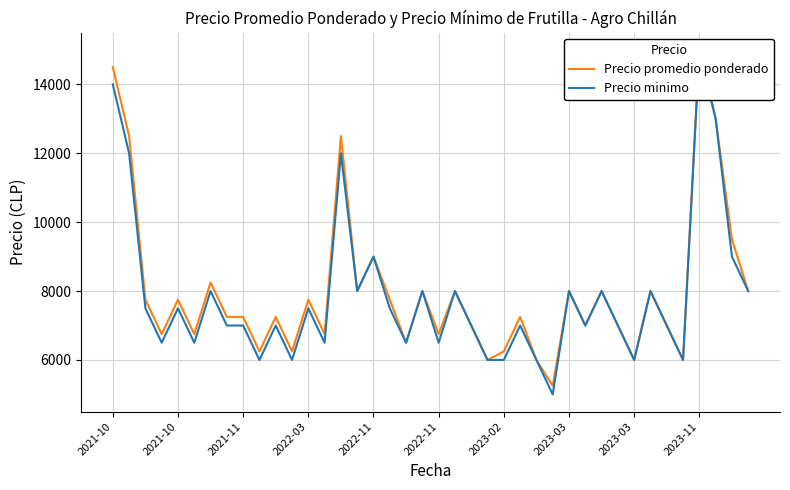

What is the label of the 29th point from the right?

11